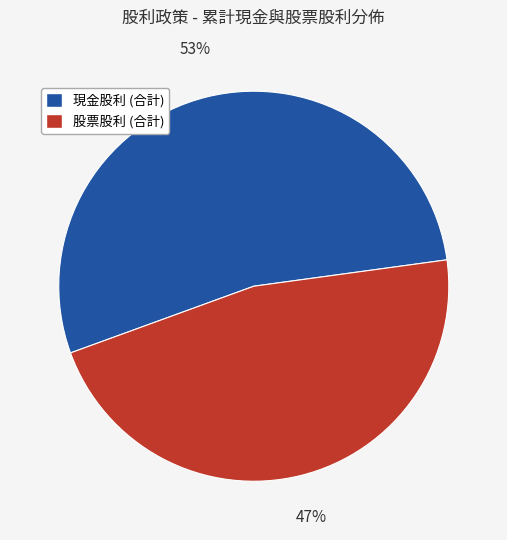

Is it true that 股票股利 (合計) is 47% of the pie?

True